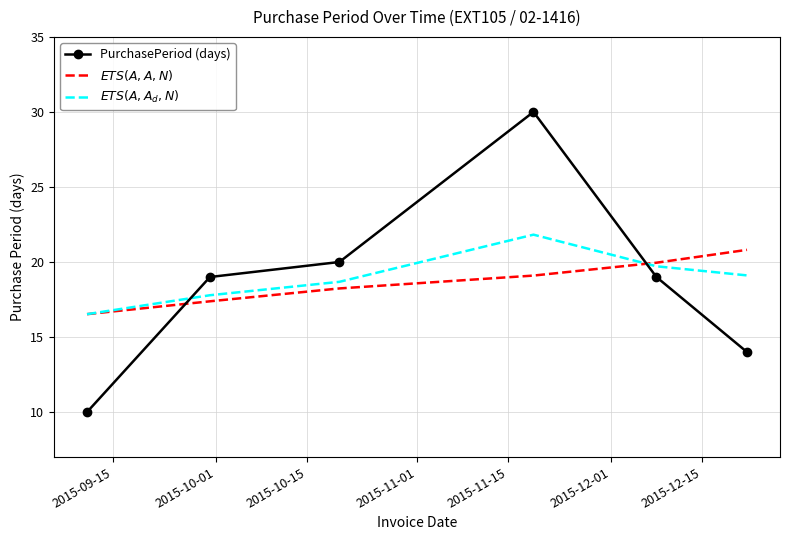

At how many categories does at least one series exceed 26?

1